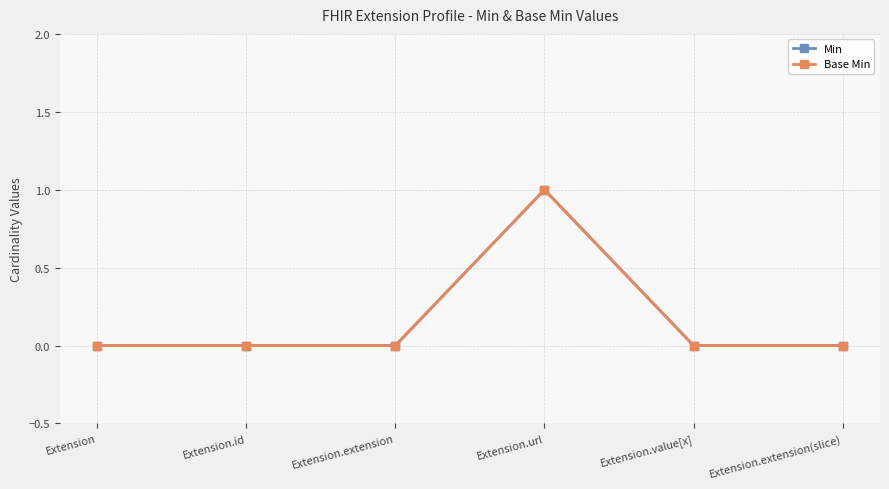

Is this an area chart (filled region under the line)?

No